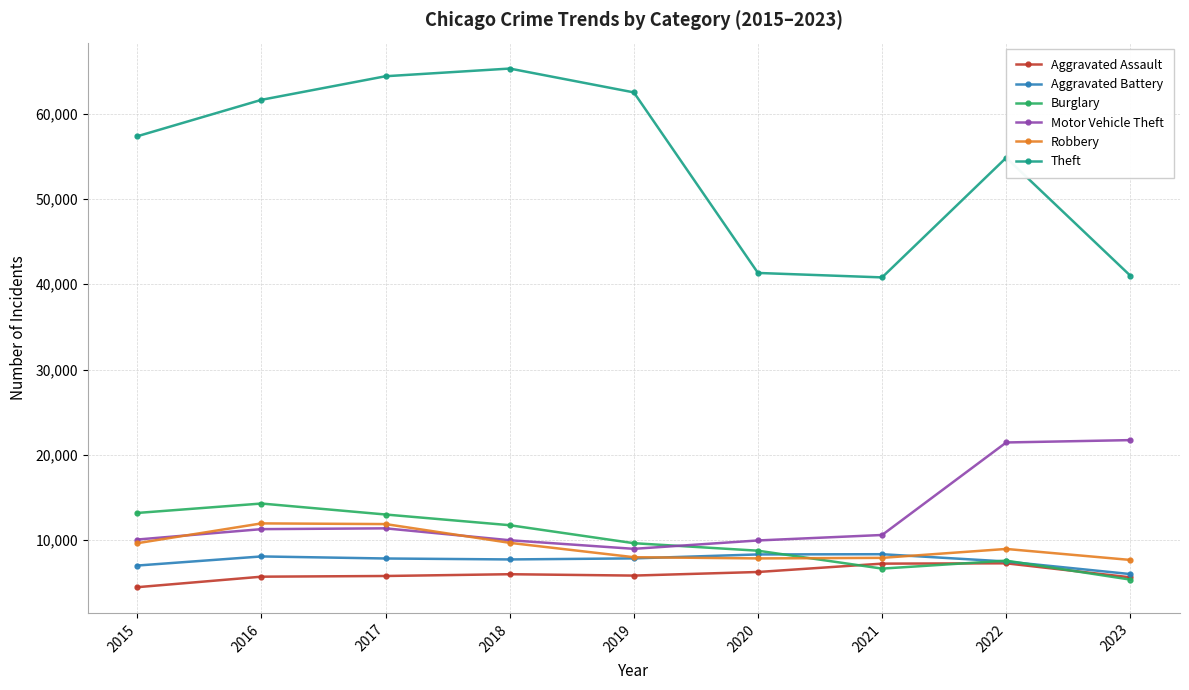

What is the value of the Motor Vehicle Theft point at the 6th from the left?

9959